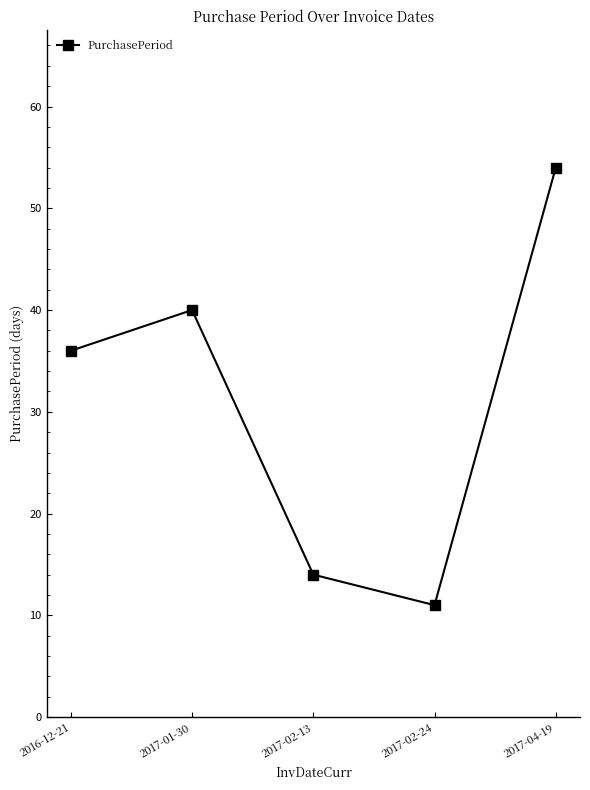

Between 2017-02-24 and 2016-12-21, which is larger?

2016-12-21